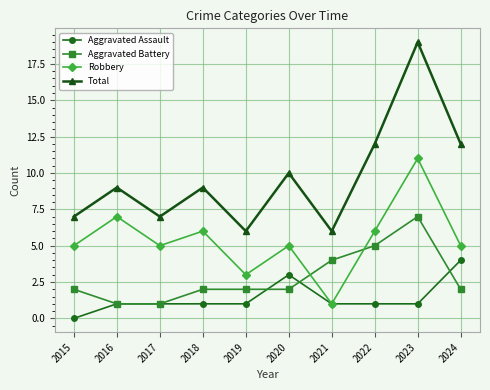

How many interior local valleys does the Robbery series have?

3